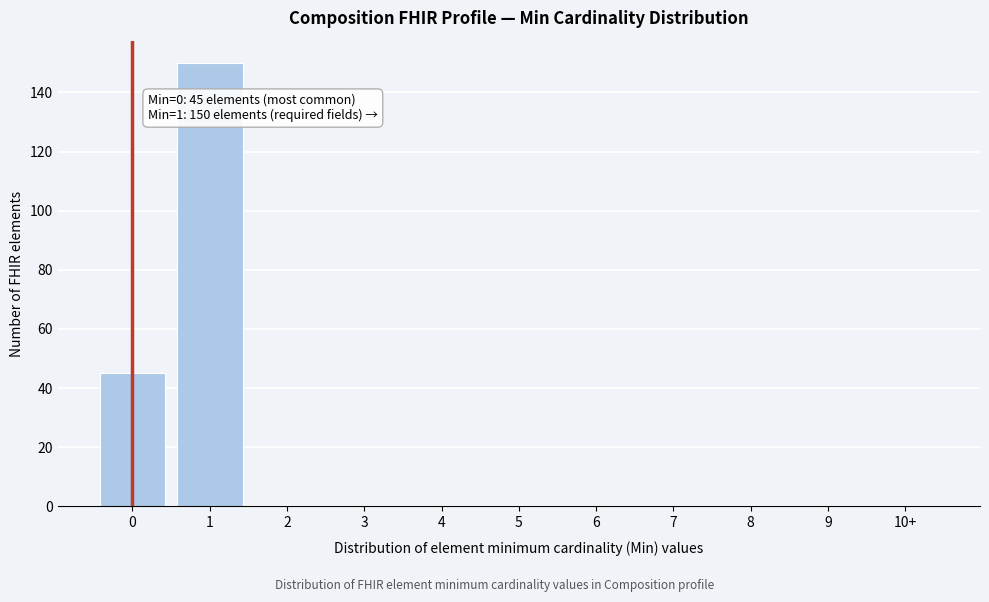

Reading right to left, extract all data points from this chart.

10+=0	9=0	8=0	7=0	6=0	5=0	4=0	3=0	2=0	1=150	0=45